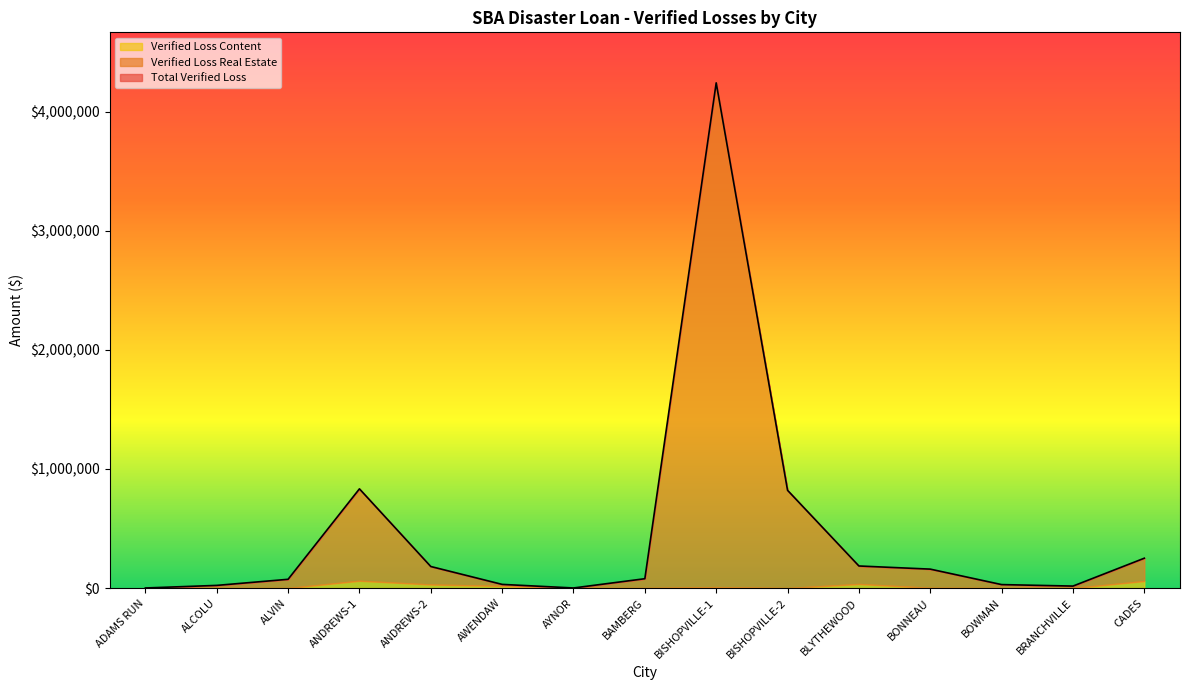

How many data points in Verified Loss Content are less than 719?

7